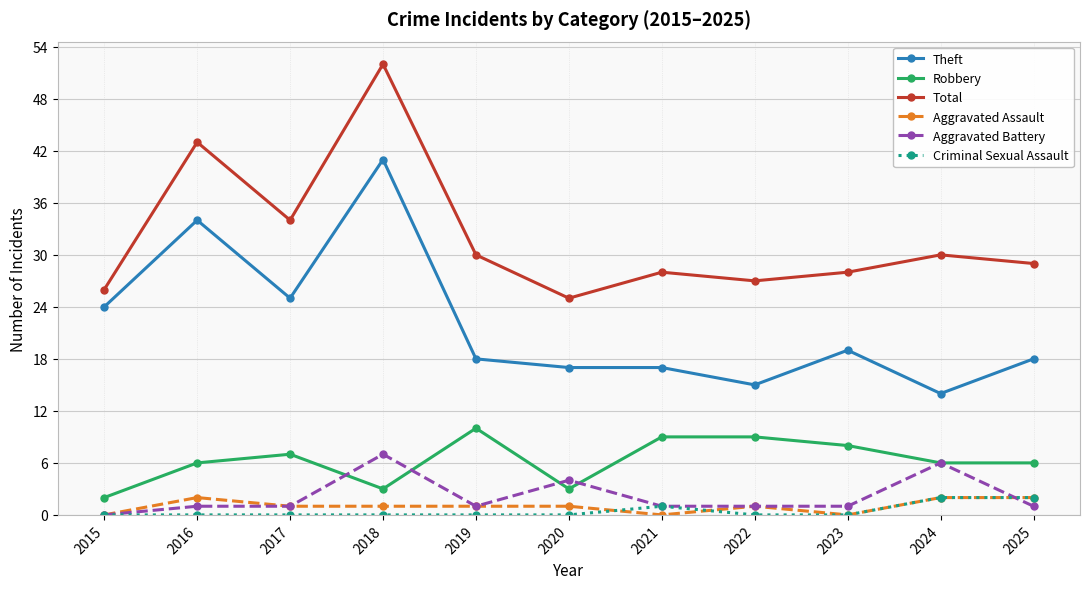

True or false: Theft and Total intersect in this chart.

False